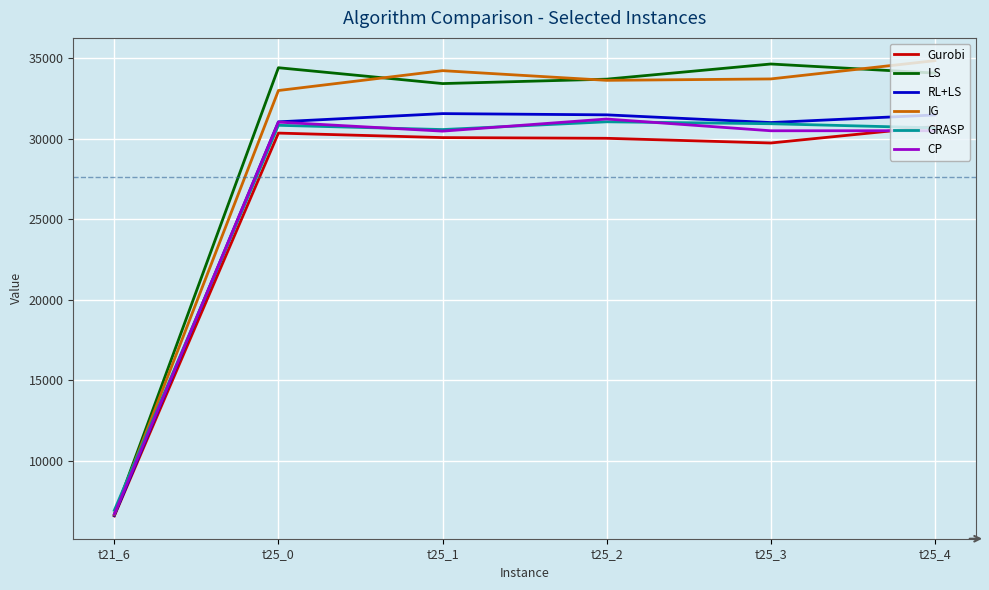

Where does the IG series first go above 33721?

t25_1